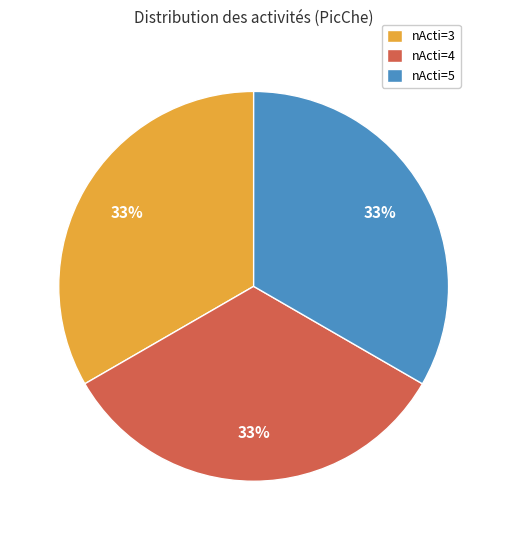

How many segments does this pie chart have?

3